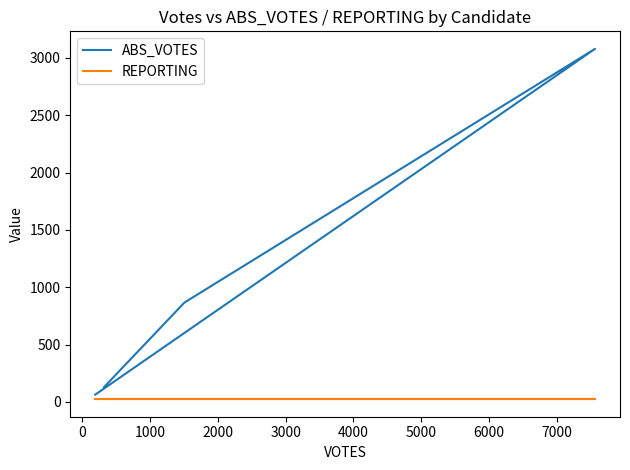

Reading left to right, list all the values displayed in this chart.

ABS_VOTES: 130	867	3079	64
REPORTING: 24	24	24	24